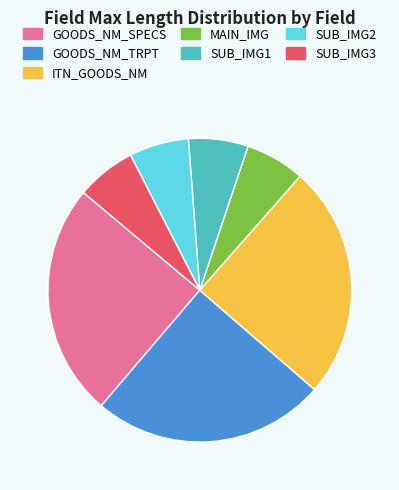

Does SUB_IMG1 represent more than half of the total?

No